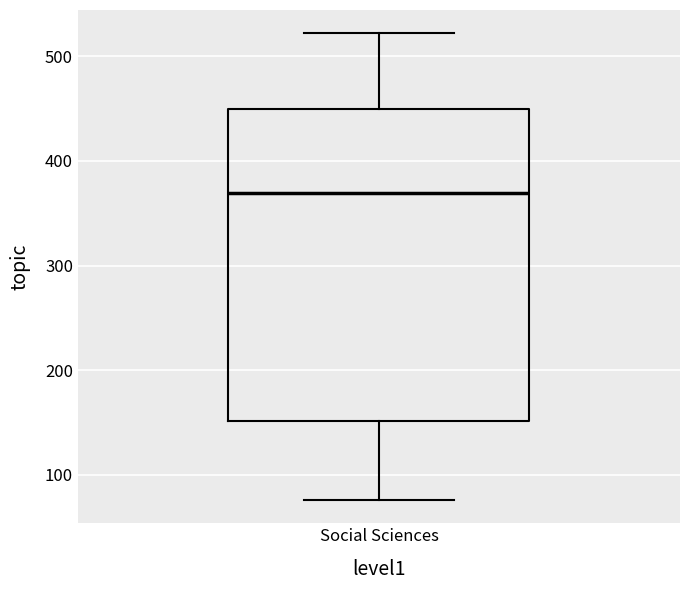

Where does the upper whisker of the box for Social Sciences end on the y-axis? The values are not printed on the chart, so give them approximately, as read against the axis.

520